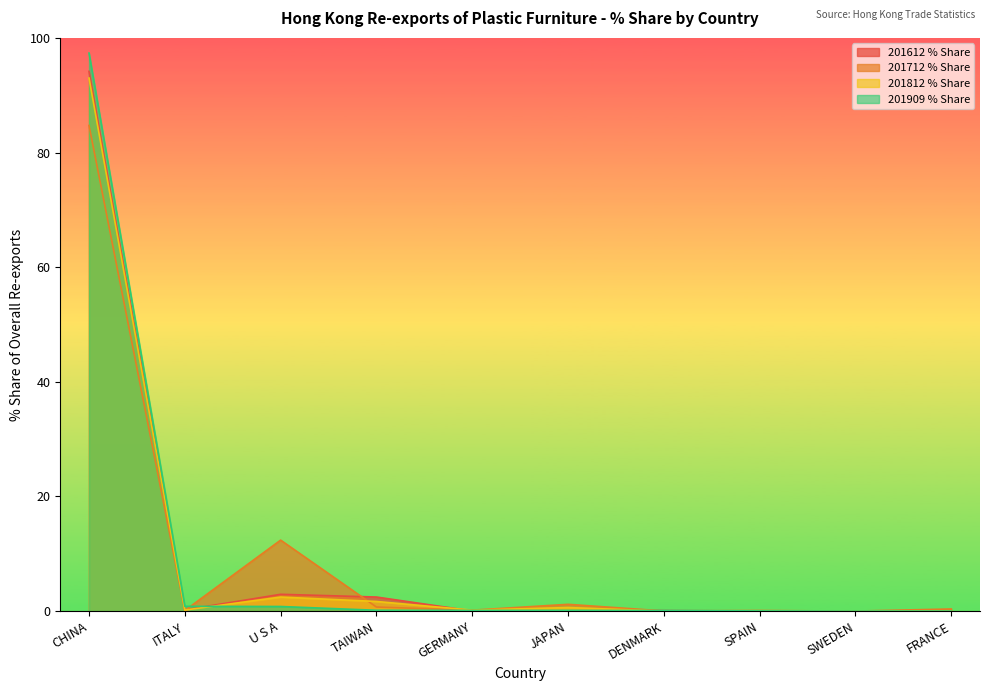

Where is 201612 % Share nearest to the value 47?

U S A